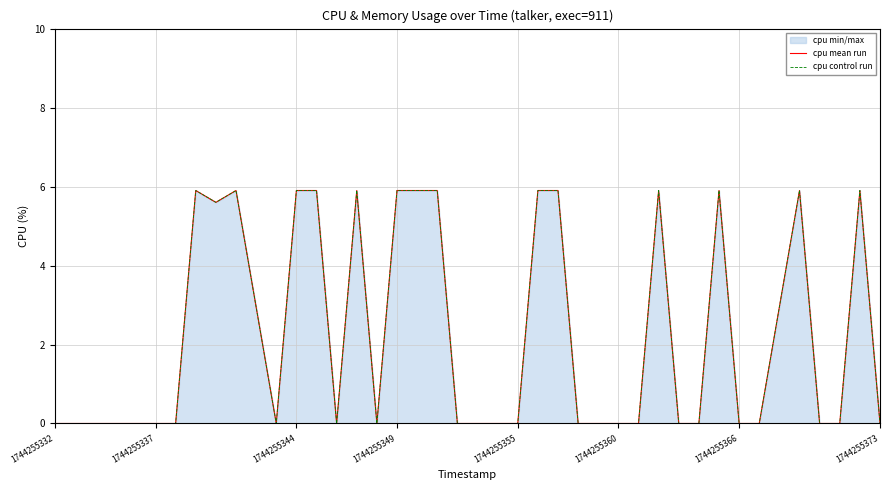

True or false: cpu mean run and cpu control run cross at least once.

False